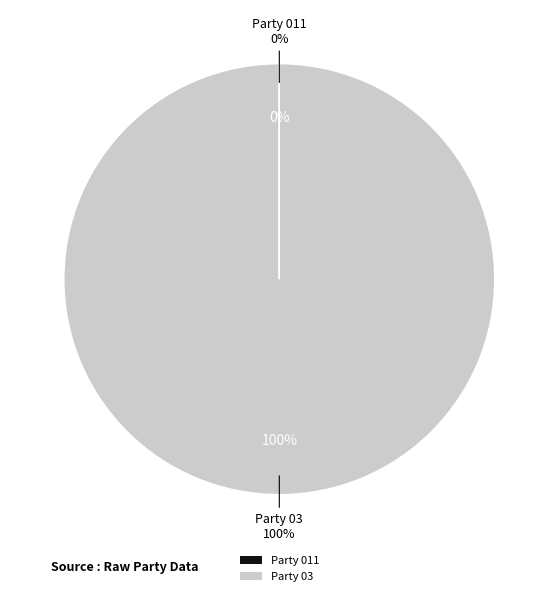

Which category has the biggest portion of the pie?

Party 03